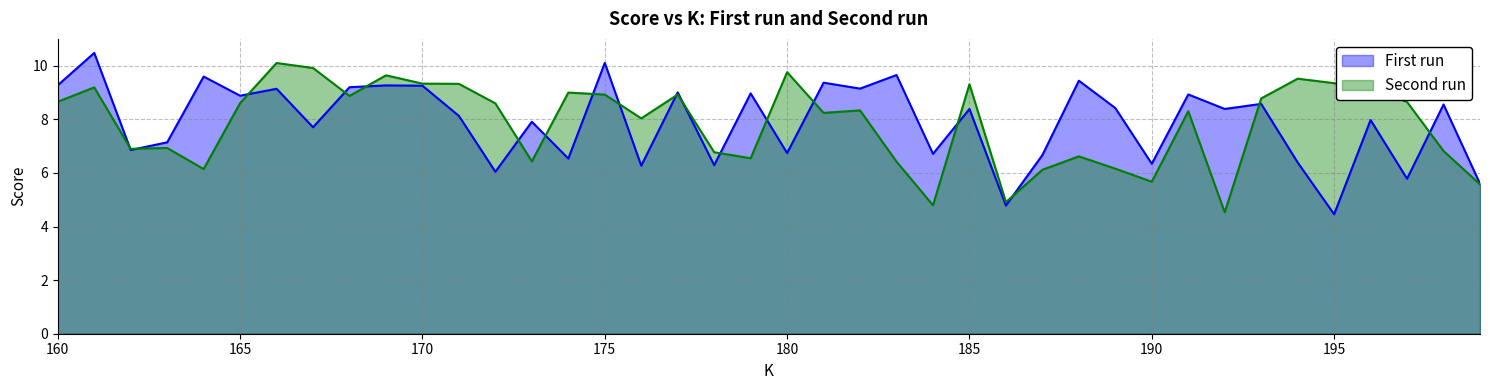

True or false: First run has a value of 5.1 at 196.

False